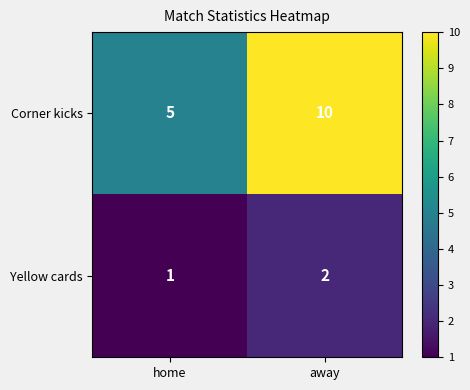

Which series has the widest spread of values?

Corner kicks